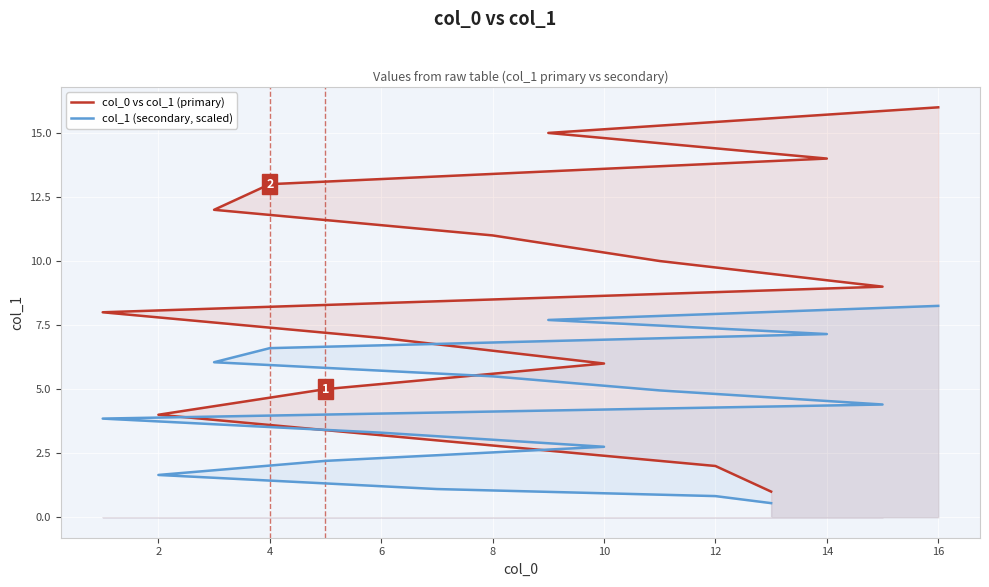

How many data points in col_0 vs col_1 (primary) are above 9?

7